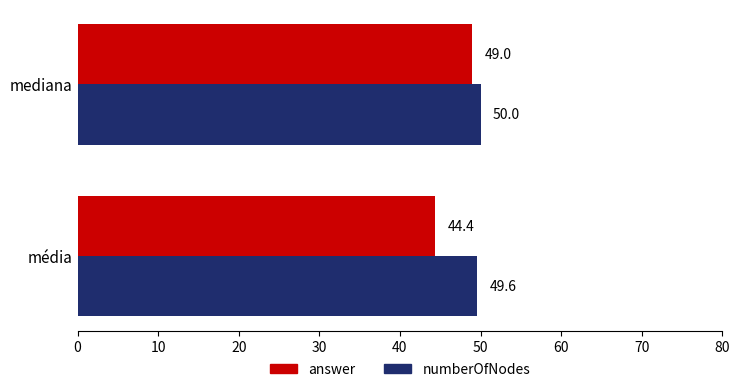

The numberOfNodes series shows 49.6 at média. True or false?

True